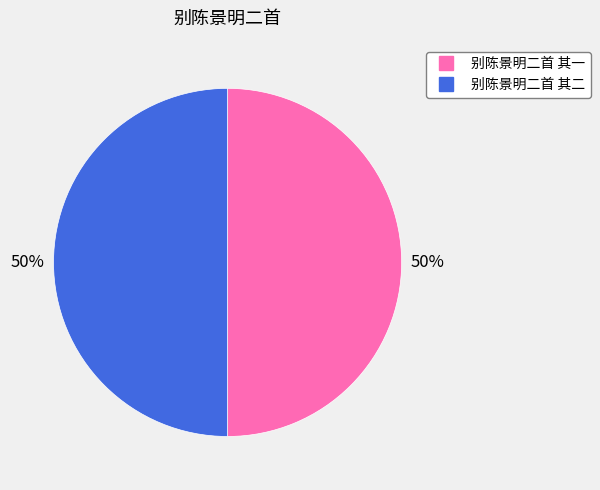

Is the sum of 别陈景明二首 其二 and 别陈景明二首 其一 greater than half?

Yes